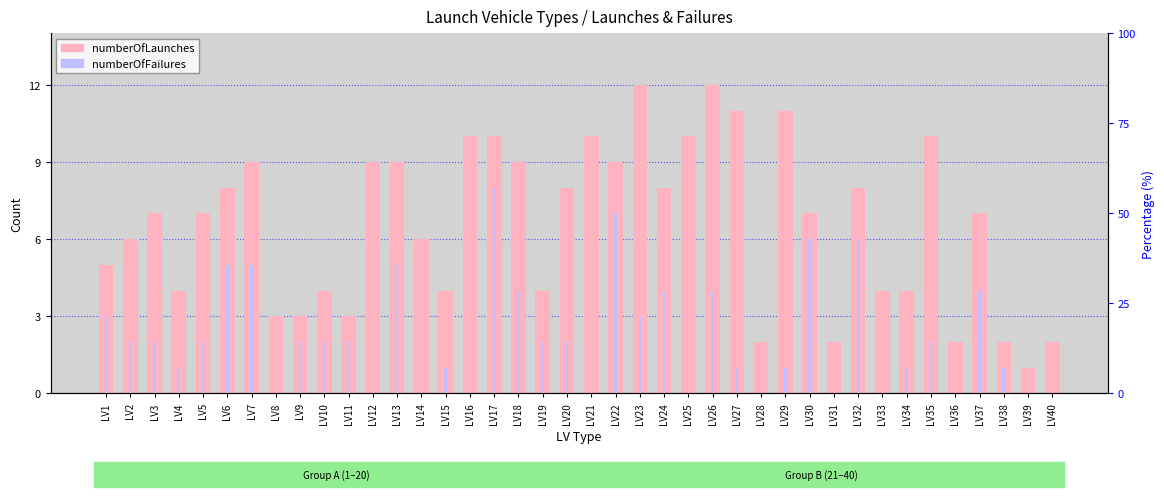

True or false: numberOfLaunches has a value of 4 at LV20.

False